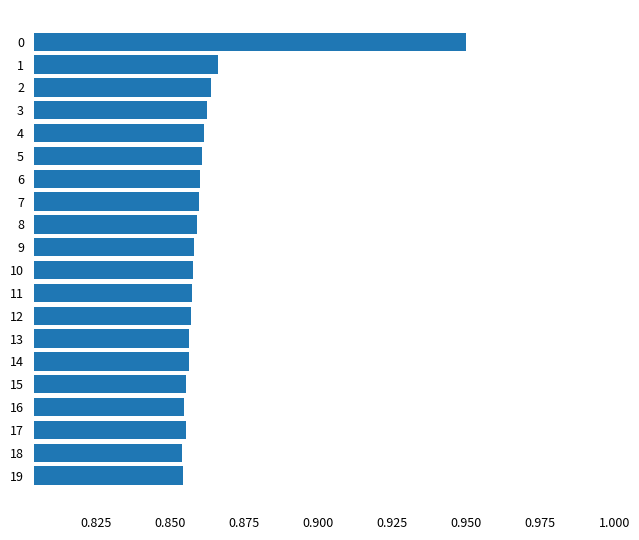

The value at 3 is 0.3. True or false?

False